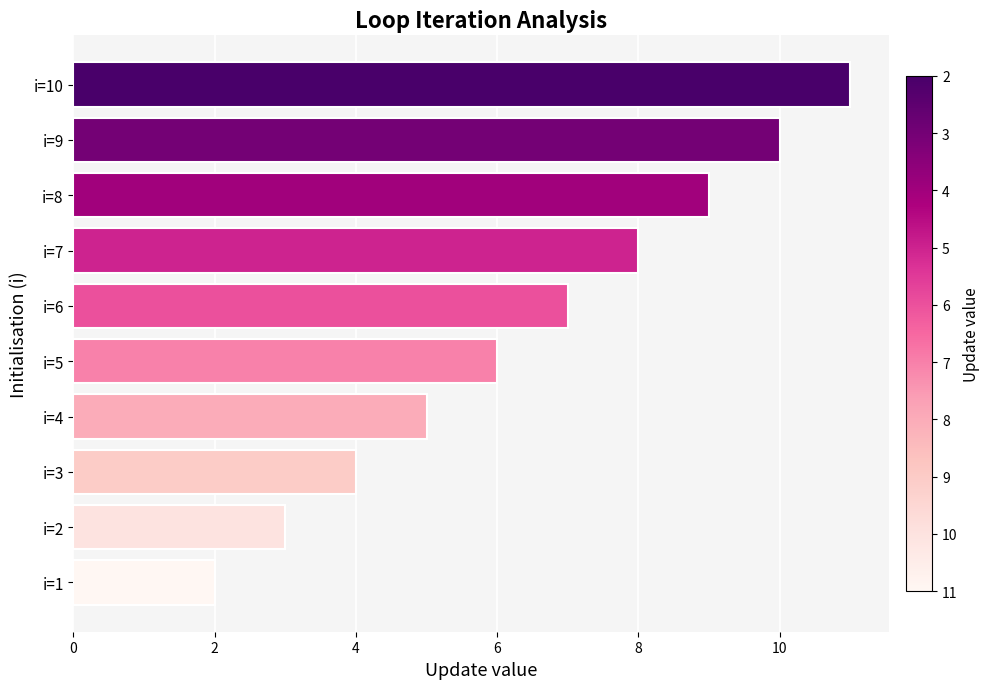

Reading bottom to top, list all the values displayed in this chart.

i=1=2	i=2=3	i=3=4	i=4=5	i=5=6	i=6=7	i=7=8	i=8=9	i=9=10	i=10=11